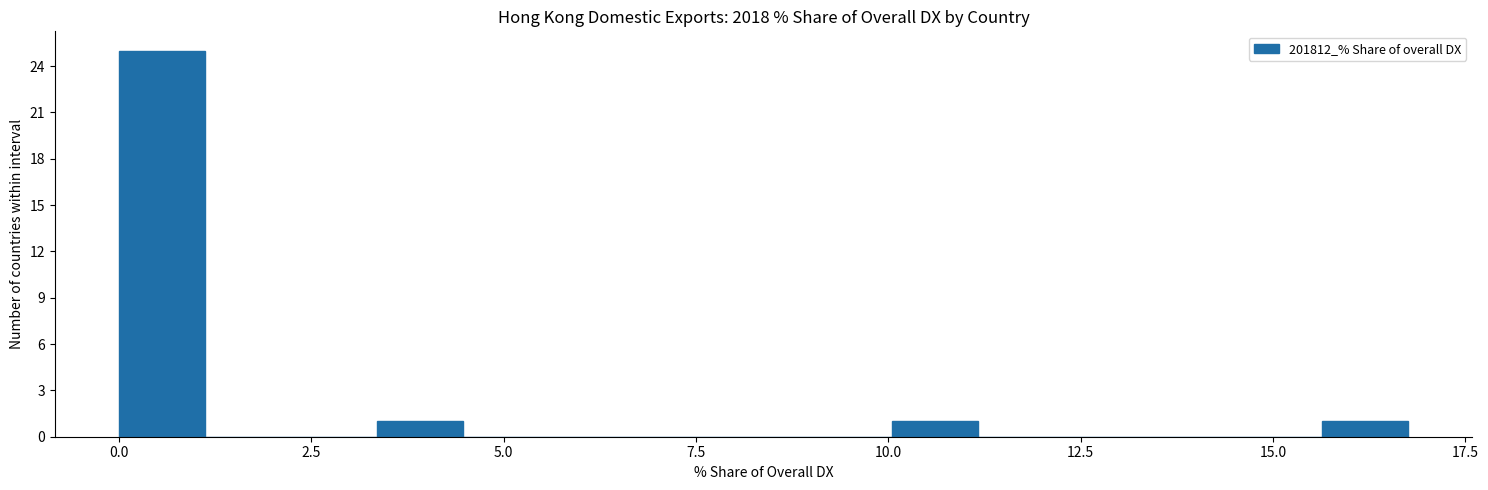

Read against the x-axis, roughly where is the centre of the tallest bar?

0.5